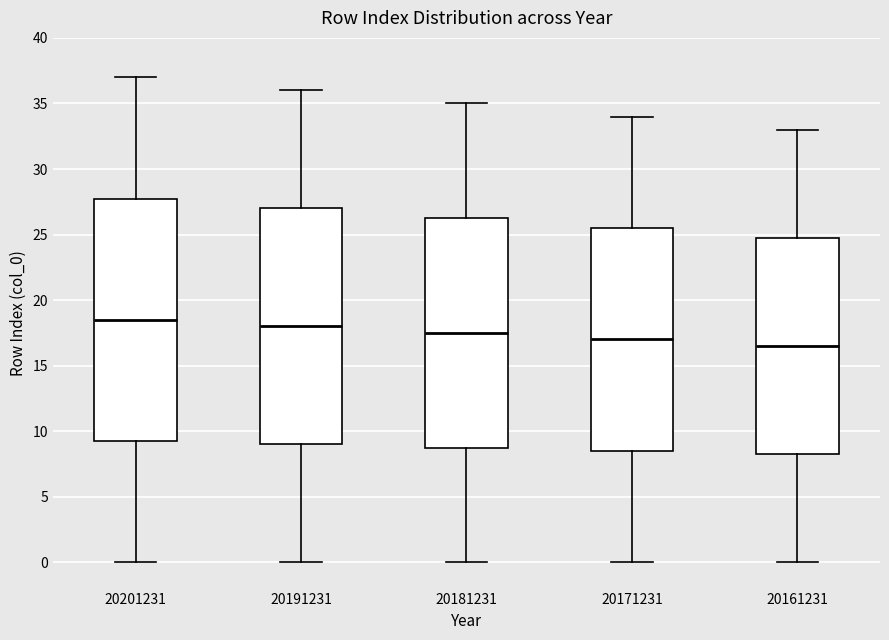

Reading left to right, read every box against the y-axis: the position of its median line, the range the box covers, and the ends of its whiskers. The values are not printed on the chart, so give them approximately, as read against the axis.

20201231: median 18.5, box 9.5 to 28.0, whiskers 0.0 to 37.0
20191231: median 18.0, box 9.0 to 27.0, whiskers 0.0 to 36.0
20181231: median 17.5, box 9.0 to 26.5, whiskers 0.0 to 35.0
20171231: median 17.0, box 8.5 to 25.5, whiskers 0.0 to 34.0
20161231: median 16.5, box 8.5 to 25.0, whiskers 0.0 to 33.0